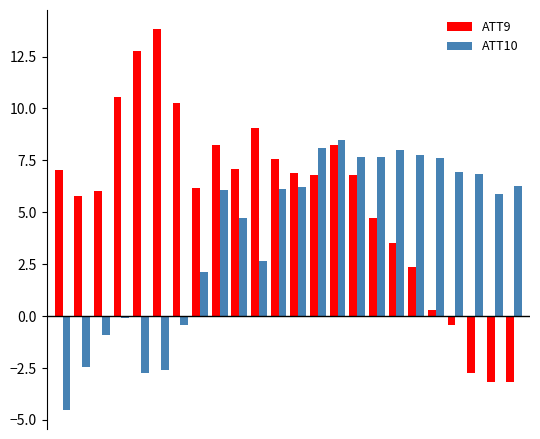

Which series has the largest total across all categories?

ATT9